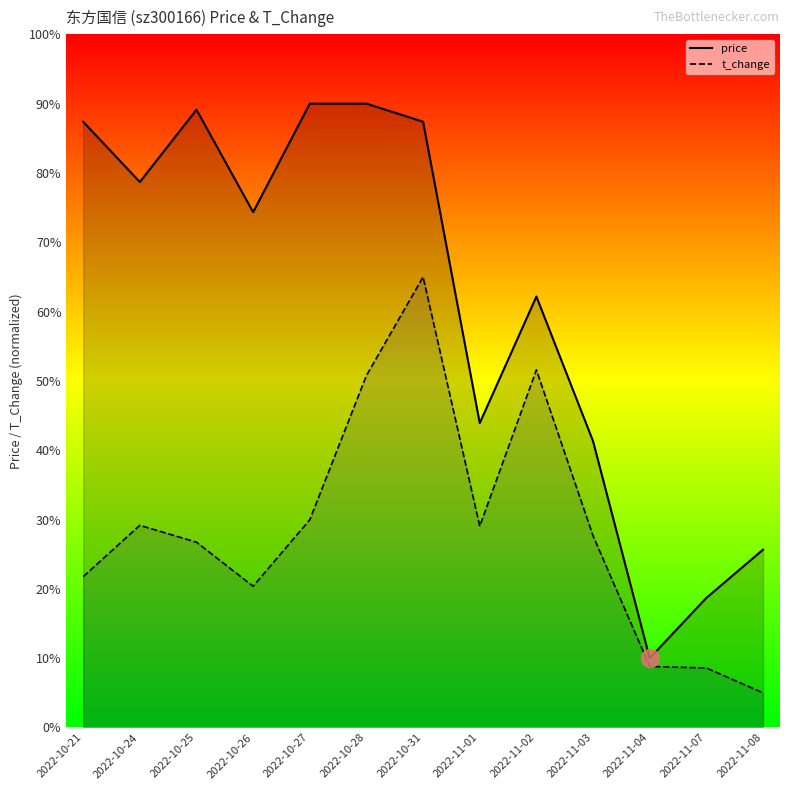

Does the chart display data point markers on the line(s)?

No